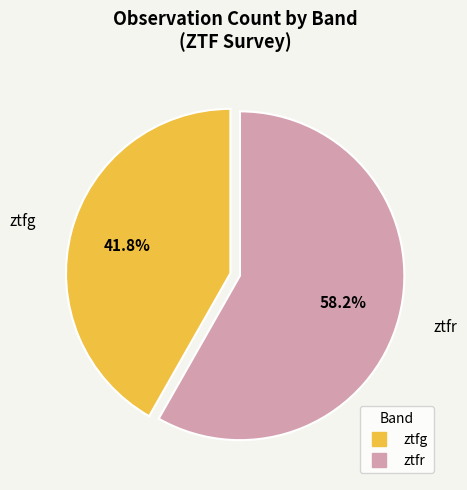

How many slices are in this pie chart?

2